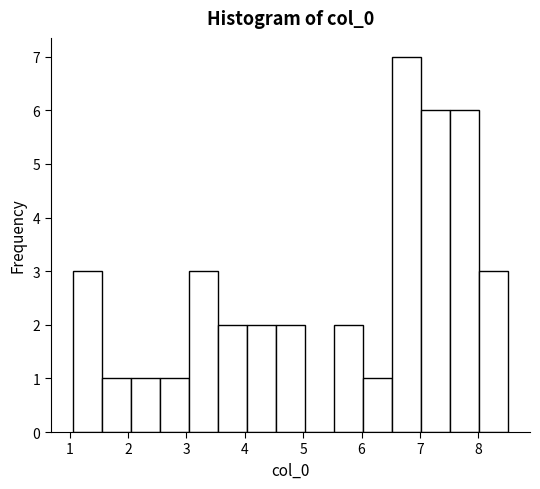

Reading left to right, transcribe this chart: for each bar, give the range it covers on the x-axis and its height. Neither the bar edges nor the heights are printed on the chart, so give them approximately, as read against the axes.

1.0 to 1.5: 3
1.5 to 2.0: 1
2.0 to 2.5: 1
2.5 to 3.0: 1
3.0 to 3.5: 3
3.5 to 4.0: 2
4.0 to 4.5: 2
4.5 to 5.0: 2
5.0 to 5.5: 0
5.5 to 6.0: 2
6.0 to 6.5: 1
6.5 to 7.0: 7
7.0 to 7.5: 6
7.5 to 8.0: 6
8.0 to 8.5: 3